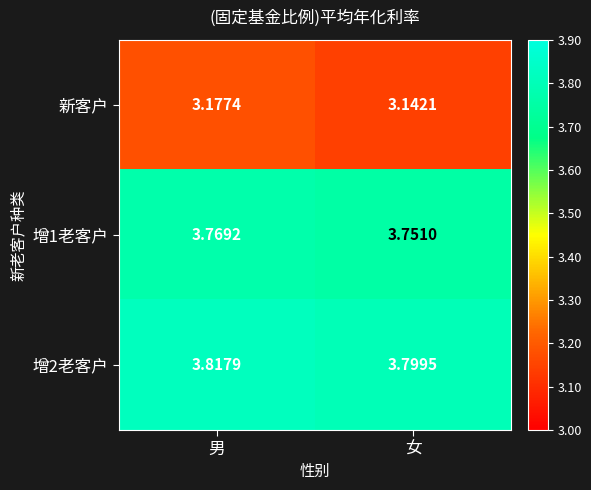

Rank the categories by 增1老客户 value from highest to lowest.

男, 女